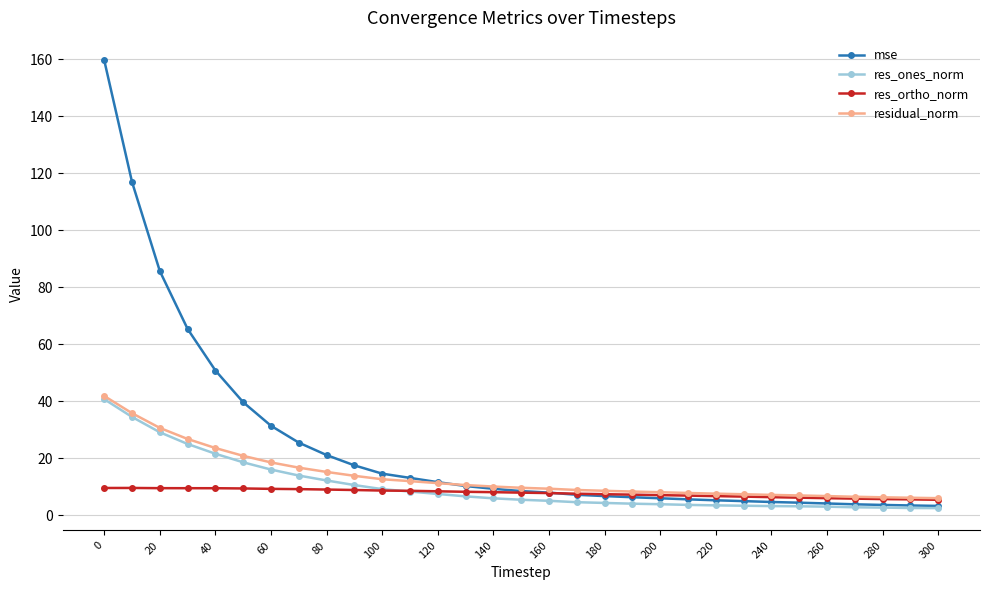

What is the lowest value of the res_ones_norm series?

2.6